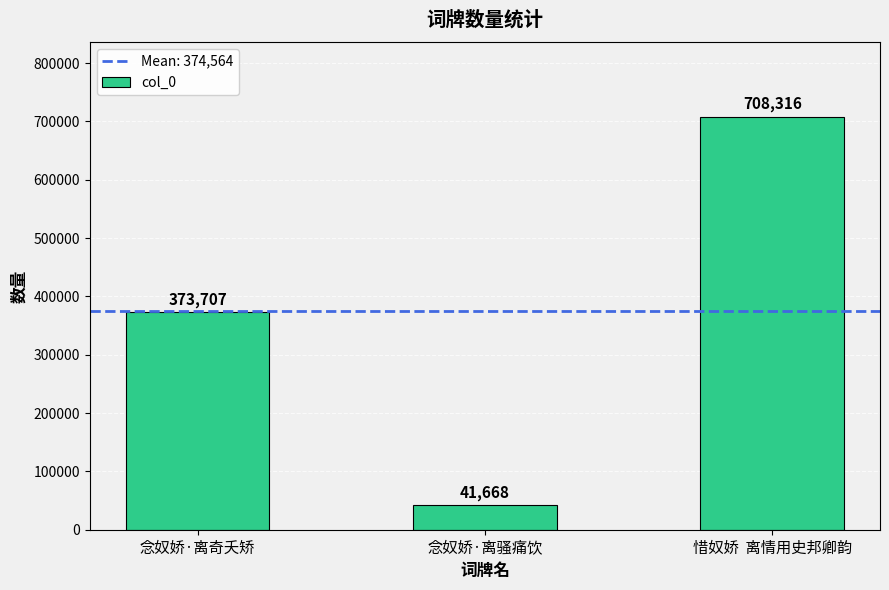

What is the label of the 2nd bar from the right?

念奴娇·离骚痛饮